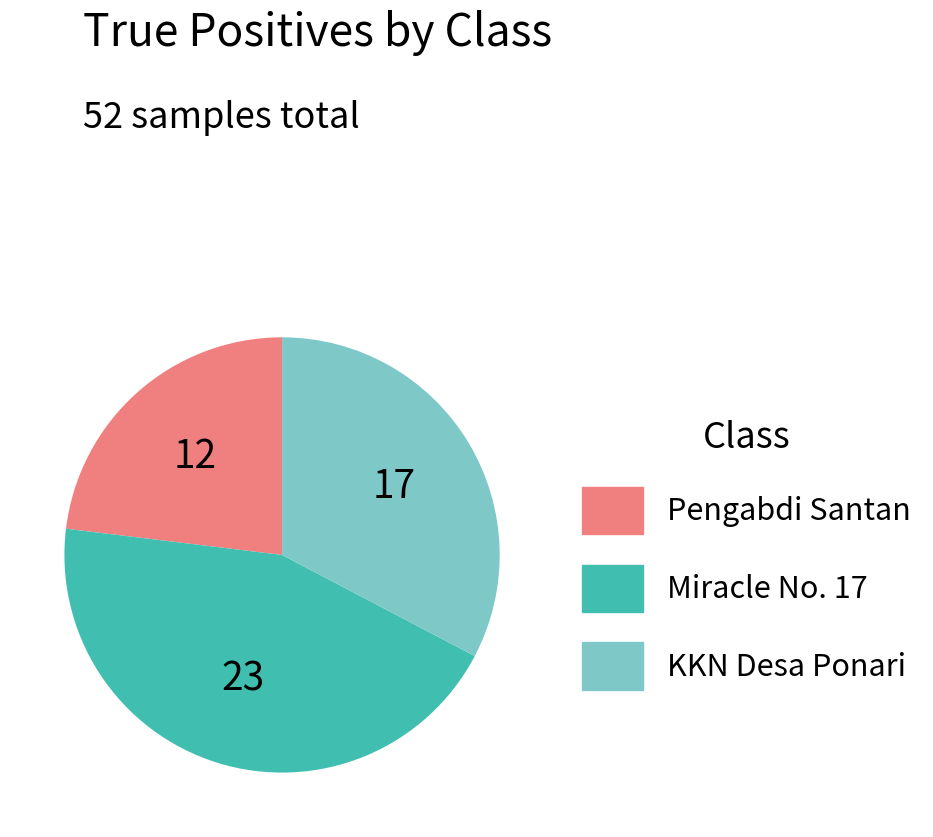

True or false: Miracle No. 17 accounts for 44% of the total.

True